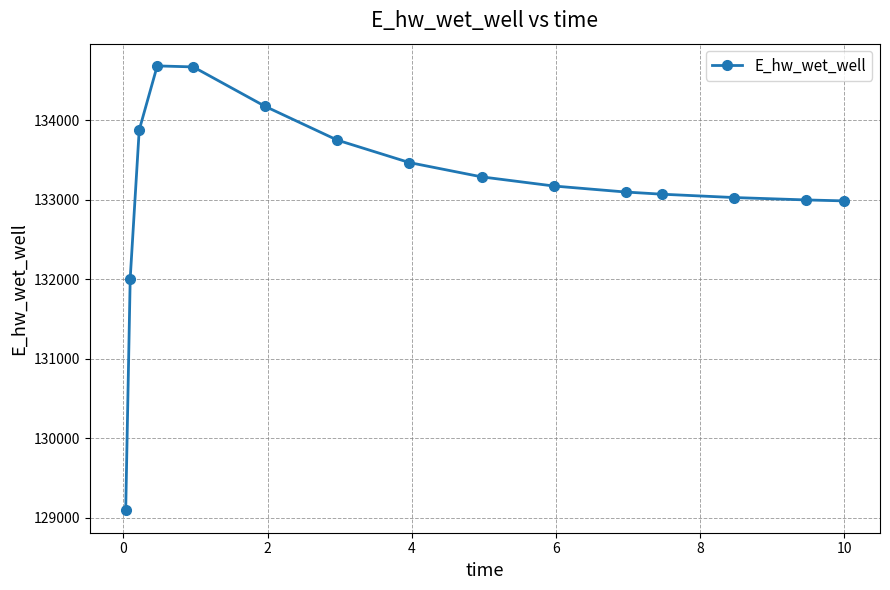

What is the sum of all values?

1997396.1